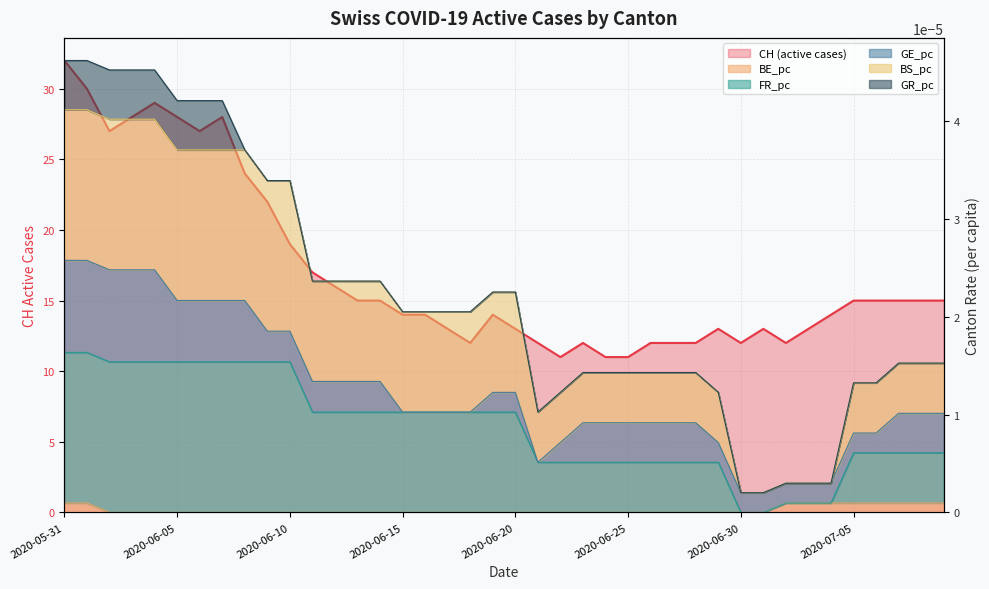

The CH series shows 20.7 at 2020-06-27. True or false?

False